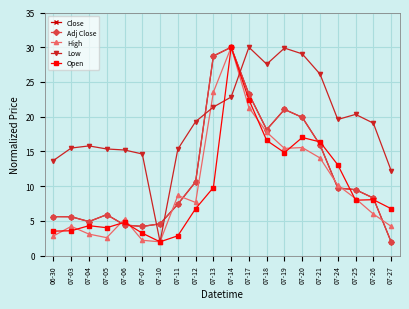

What is the greatest value displayed?

30.0